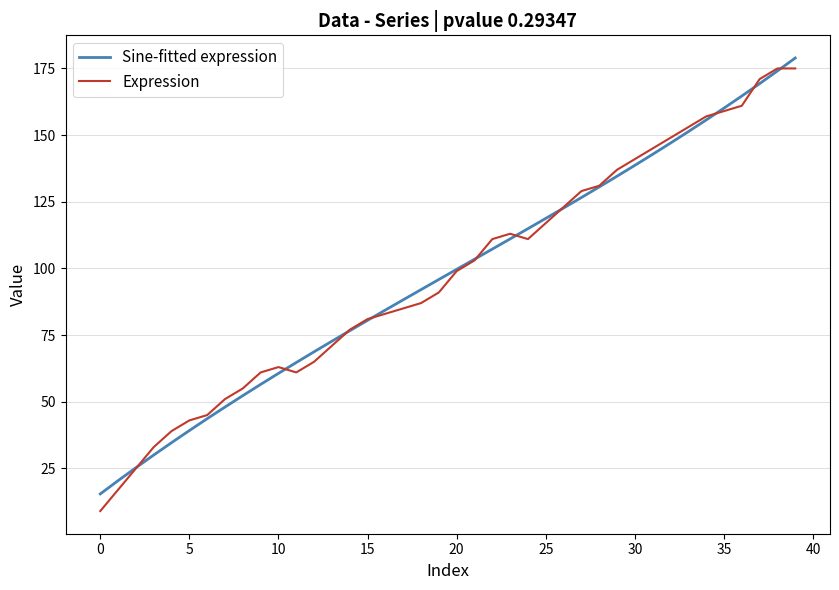

What is the maximum value shown in the chart?

178.9